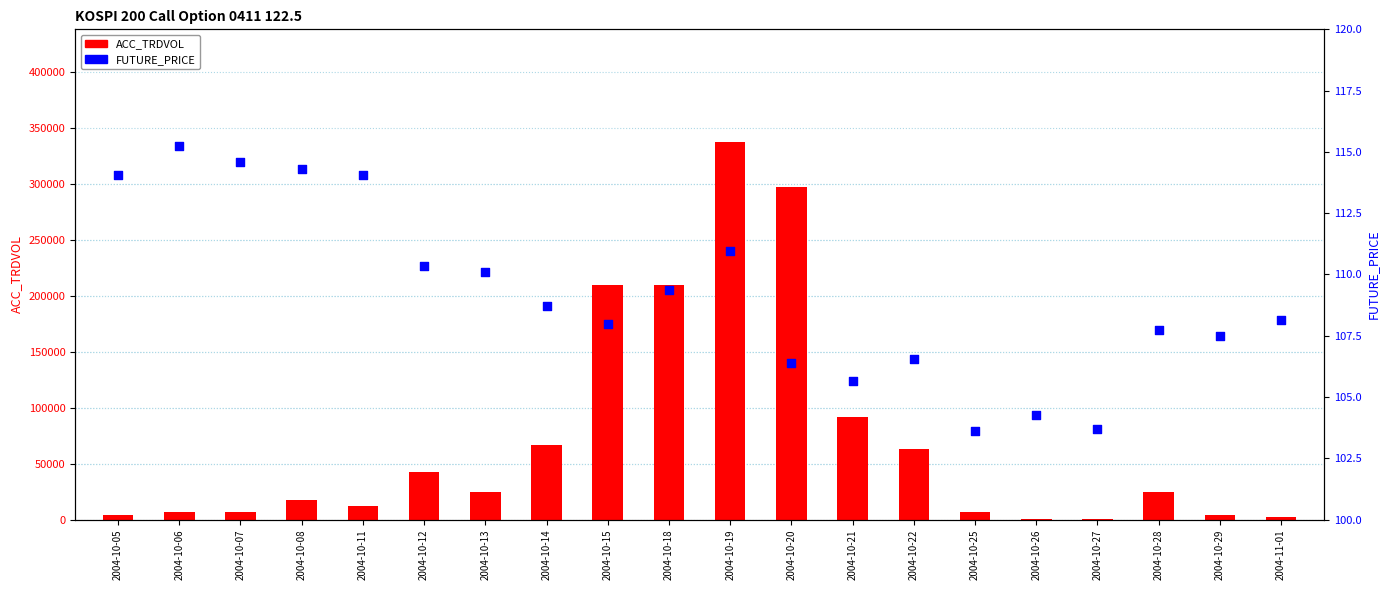

What is the total value across all series at 2004-10-05?

4638.1